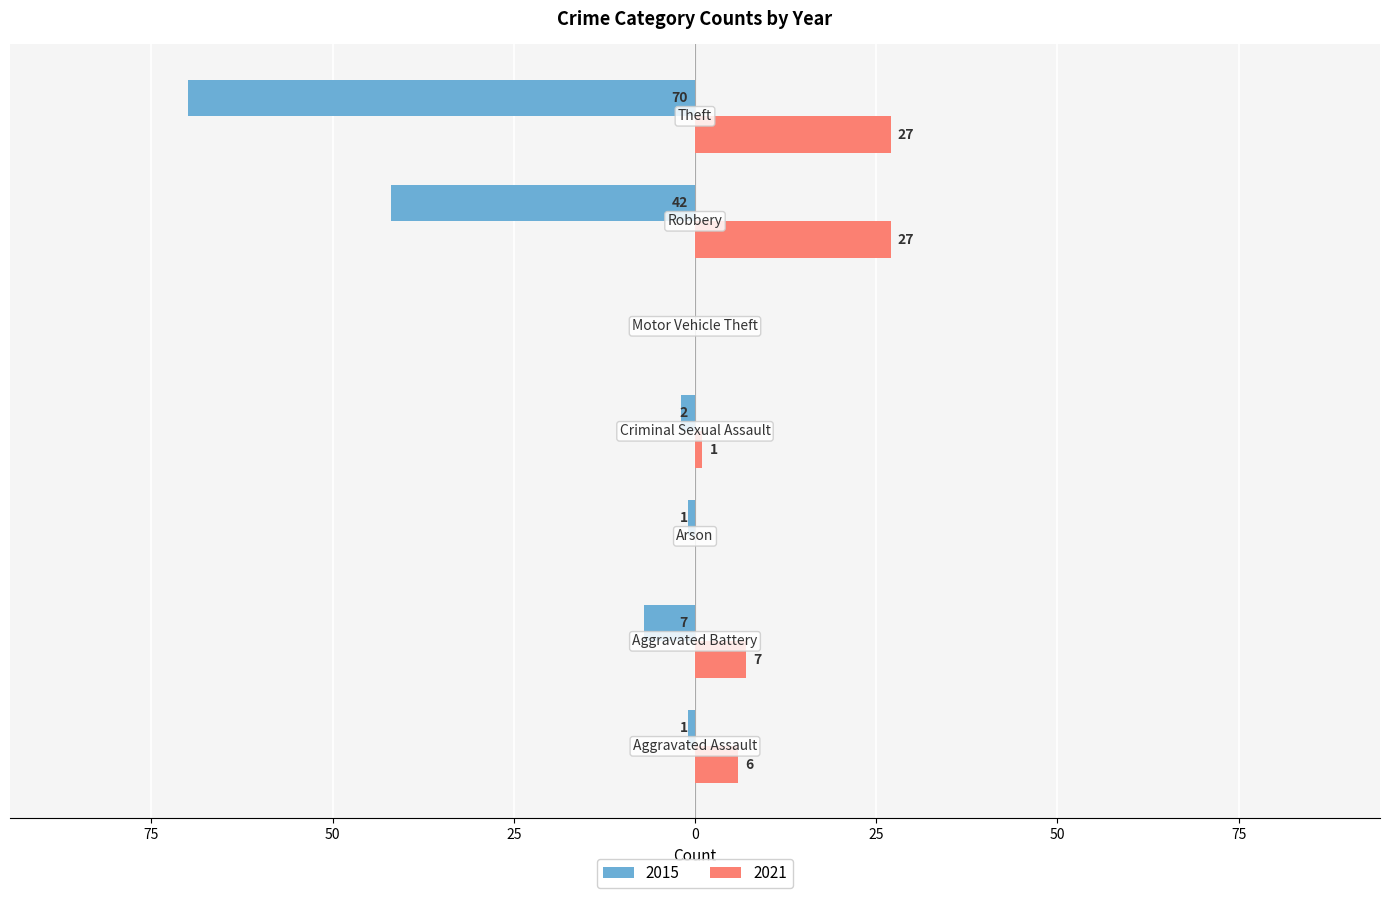

At which label is 2015 closest to -35?

Robbery